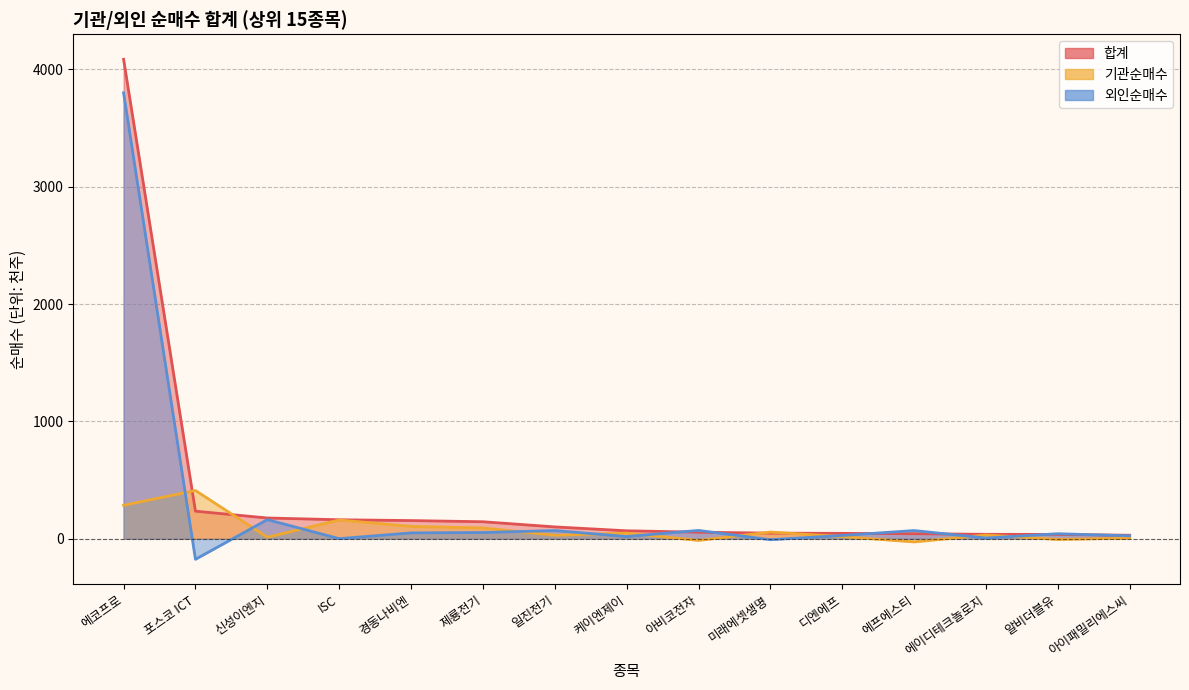

How many interior local peaks does the 외인순매수 series have?

5